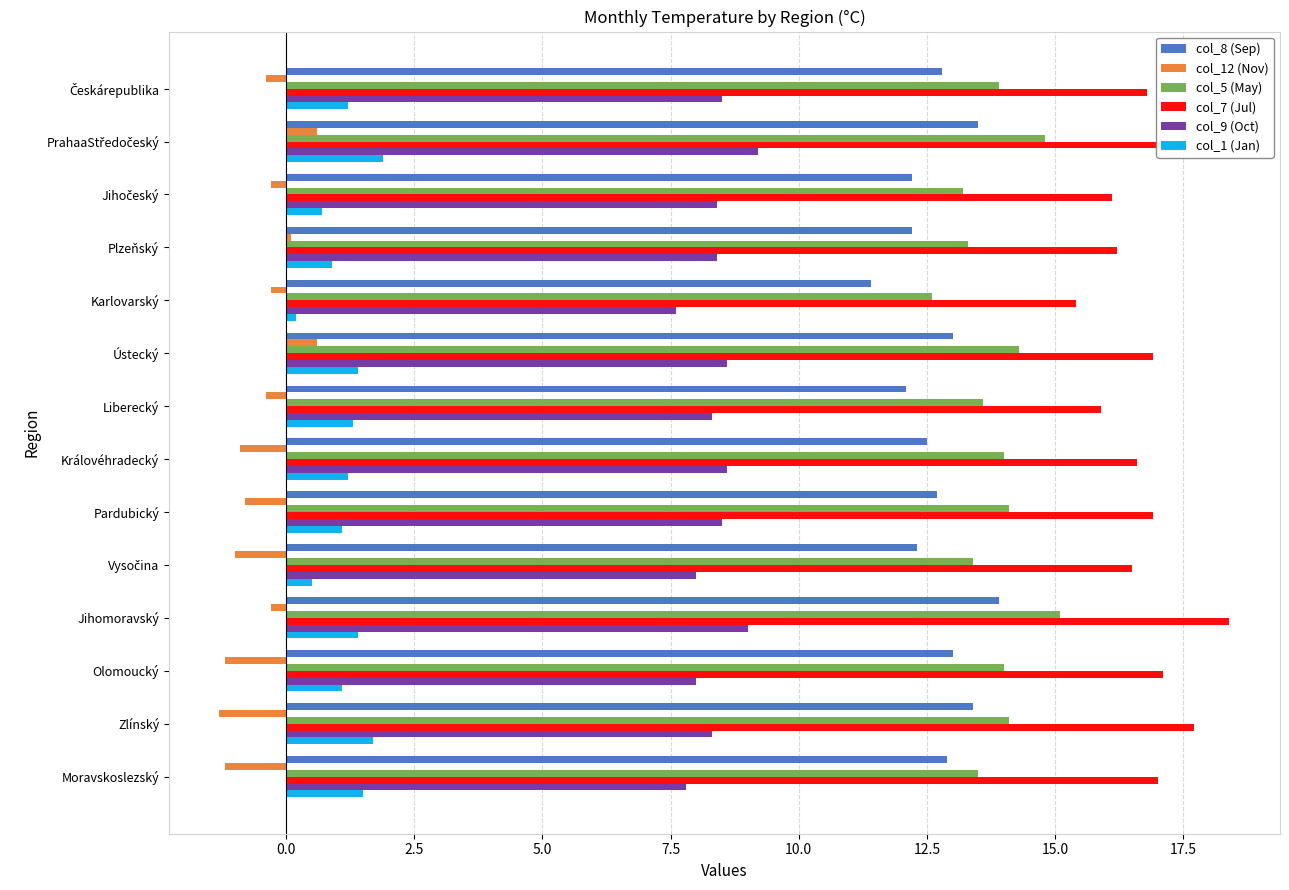

Which series has the widest spread of values?

col_7 (Jul)